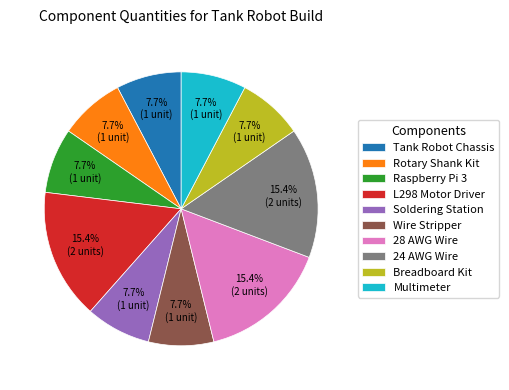

How many slices are in this pie chart?

10